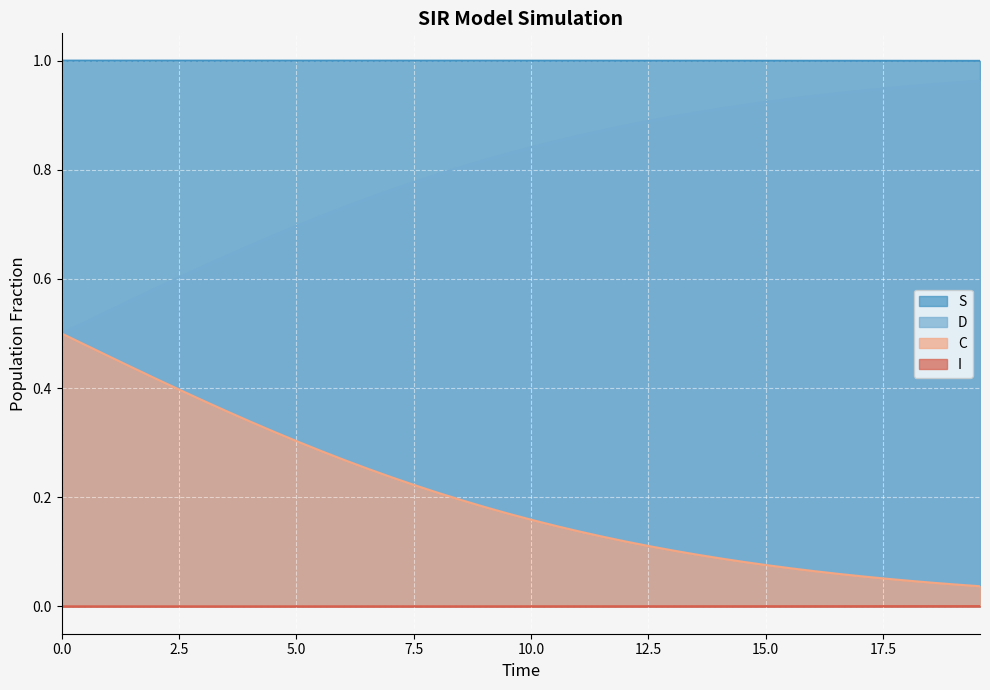

Count the S values in the range 0 to 1.

40